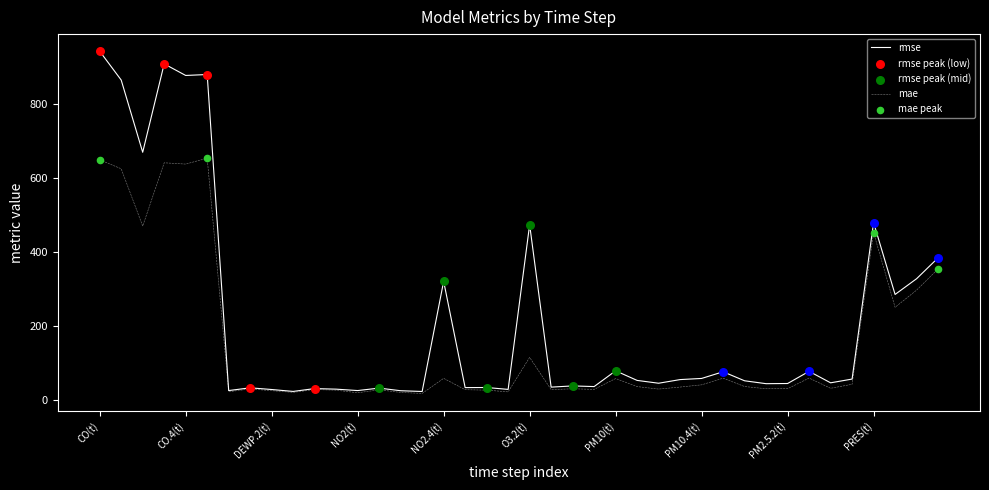

Which series has the largest total across all categories?

rmse